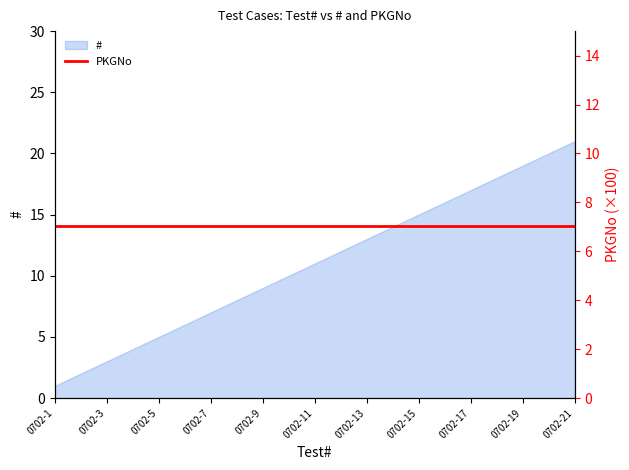

List the labels in order of value, largest first.

0702-21, 0702-20, 0702-19, 0702-18, 0702-17, 0702-16, 0702-15, 0702-14, 0702-13, 0702-12, 0702-11, 0702-10, 0702-9, 0702-8, 0702-7, 0702-6, 0702-5, 0702-4, 0702-3, 0702-2, 0702-1